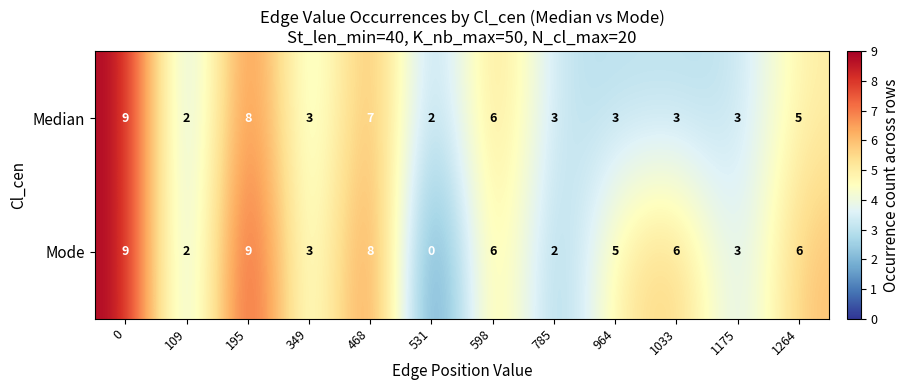

What is the approximate value of Mode at 1033?

6